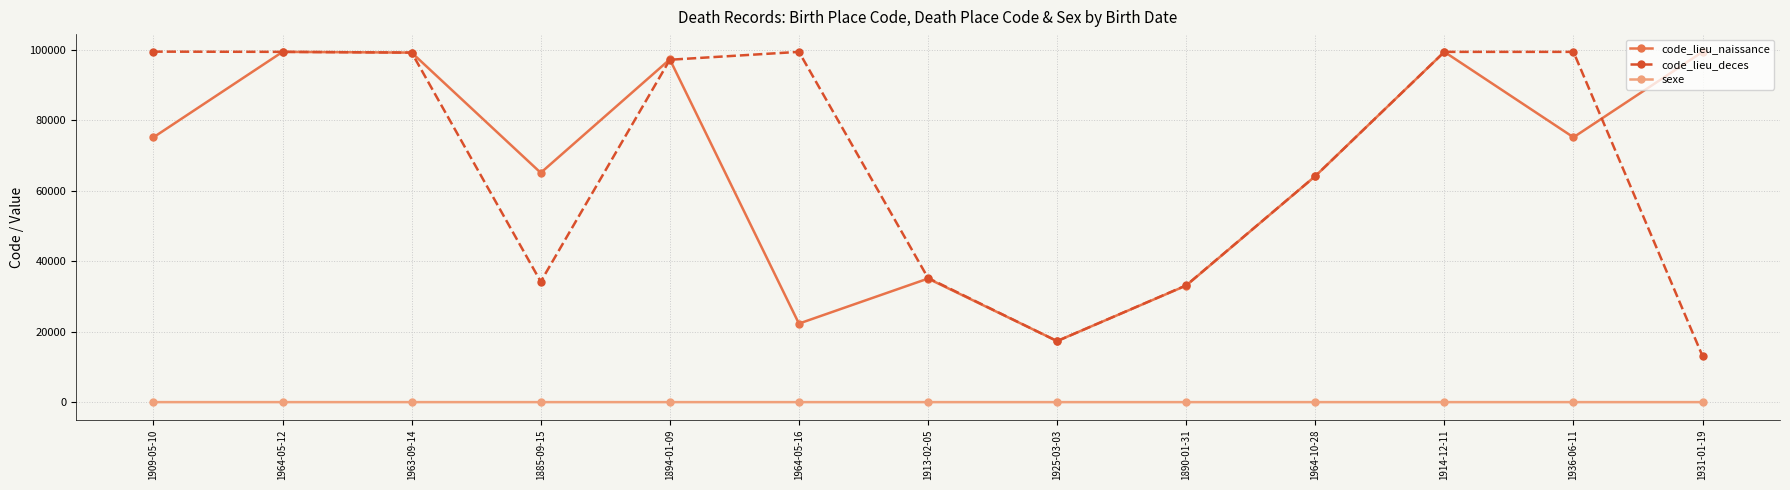

What is the difference between the second highest and second lowest values in the code_lieu_naissance series?

77074